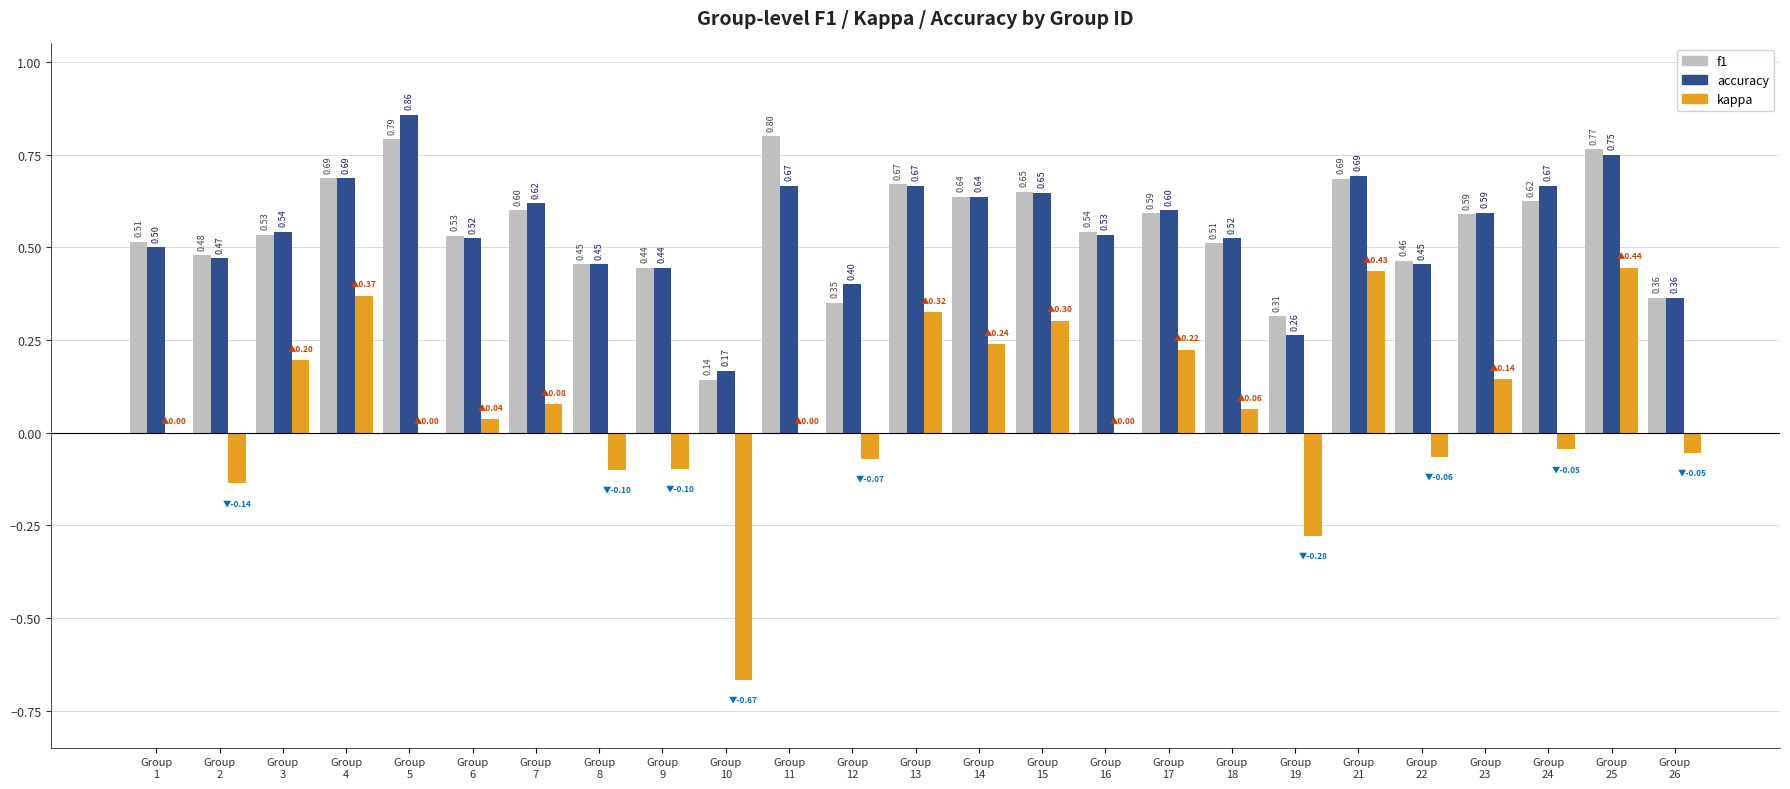

What is the minimum value for f1?

0.1